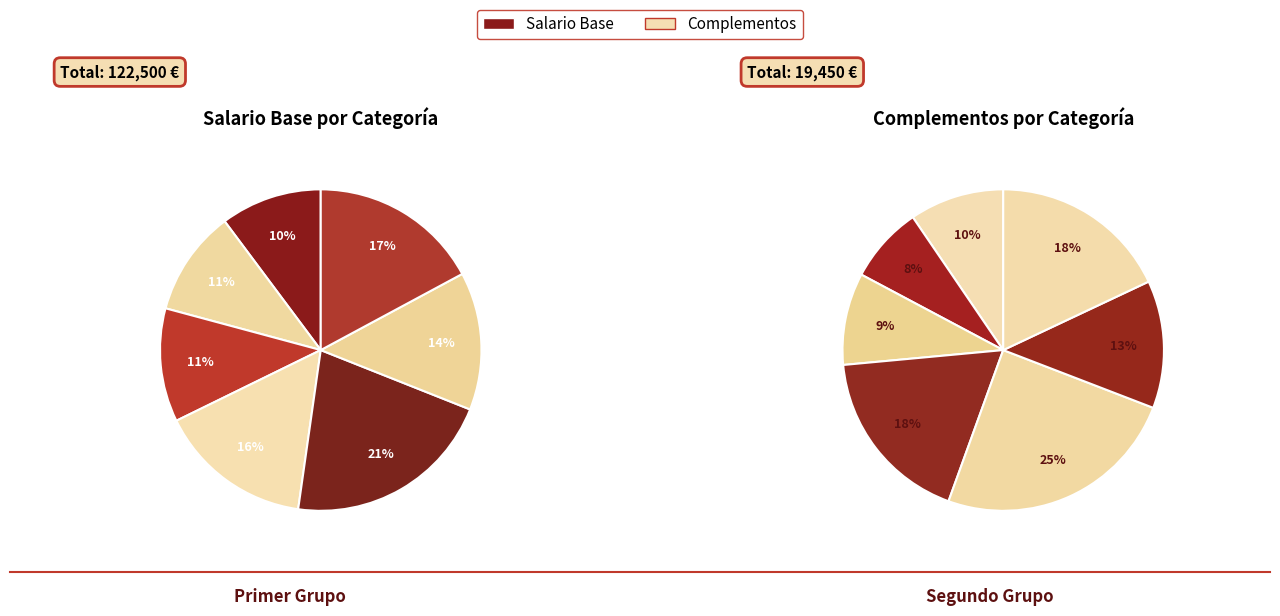

Does Ordenanza account for over 50% of the chart?

No